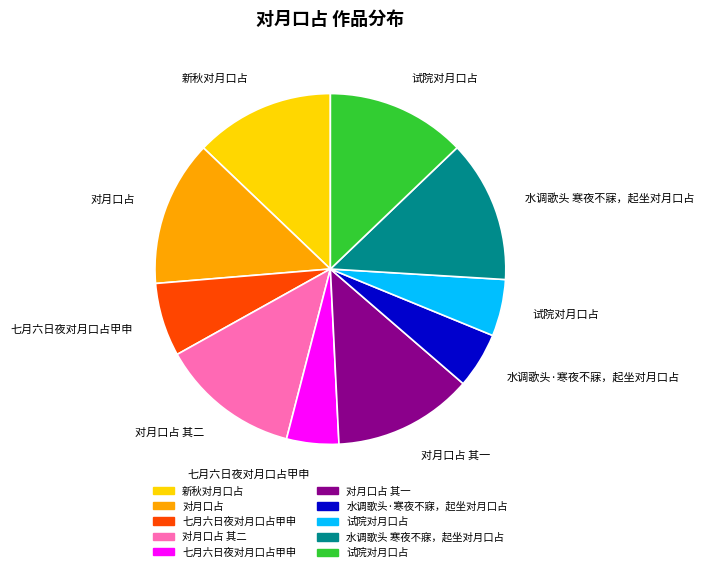

Is there any slice that represents more than half of the pie?

No